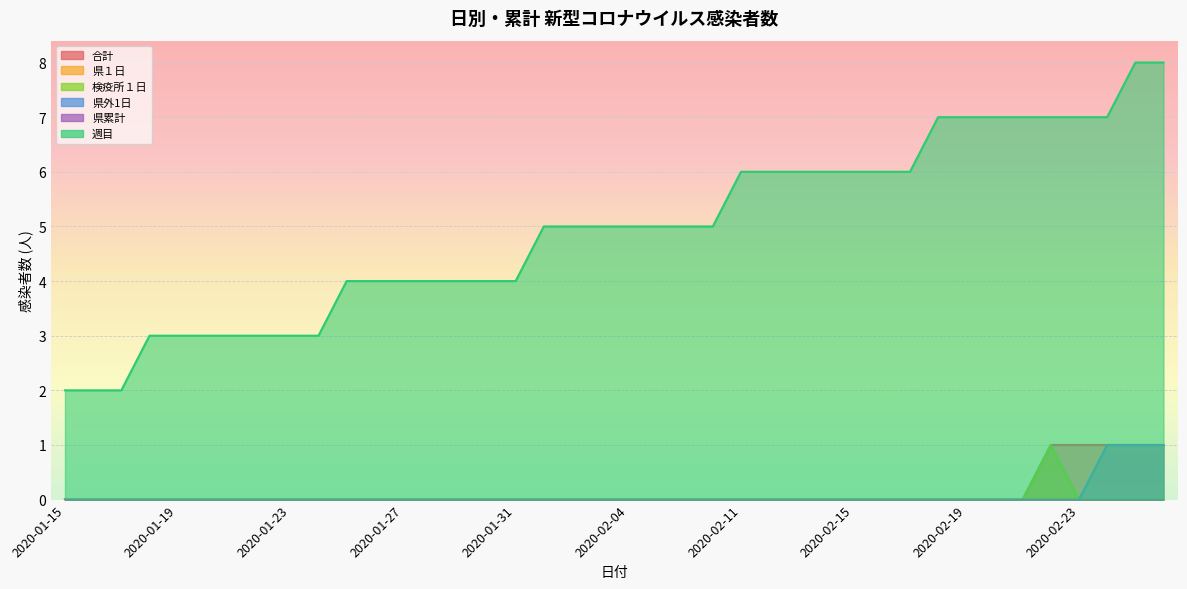

What is the sum of all 県外1日 values?

3